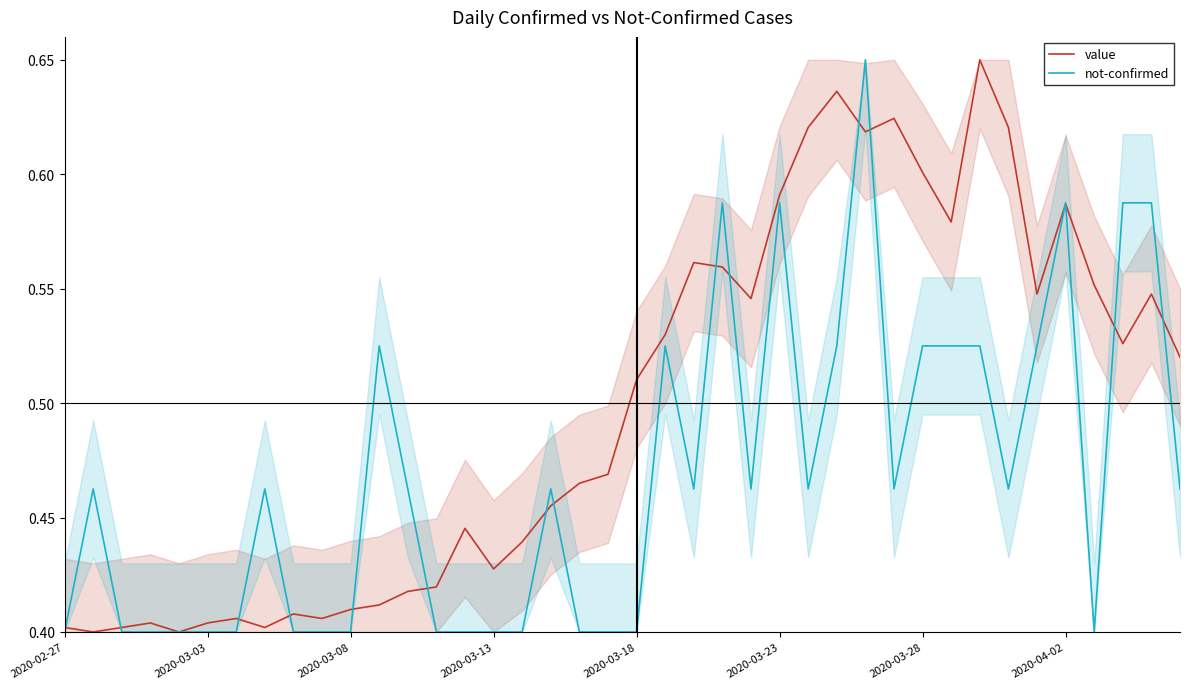

Rank the series at 2020-04-02 from highest to lowest value.

not-confirmed, value